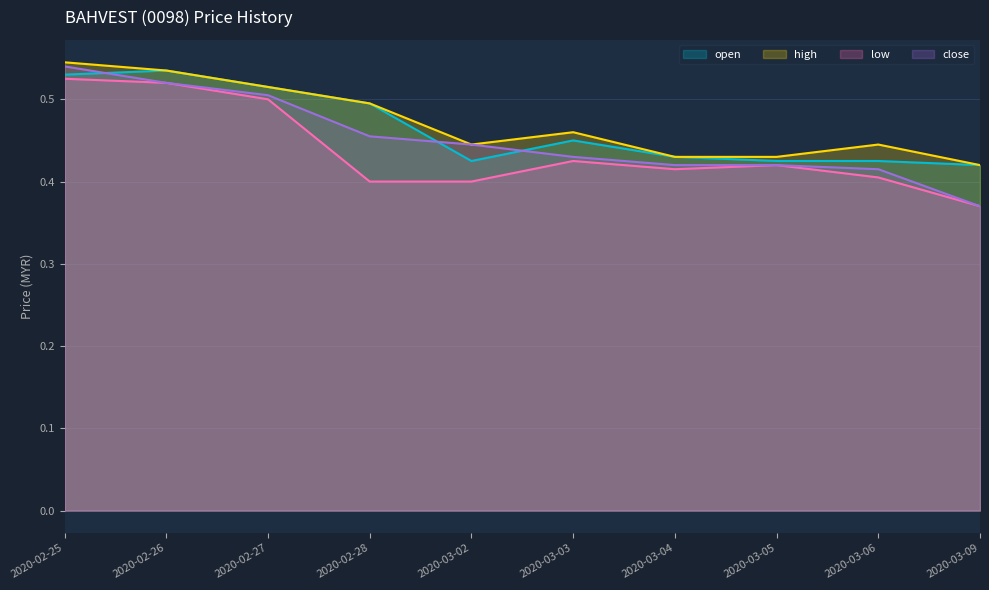

How many data points does each series have?

10